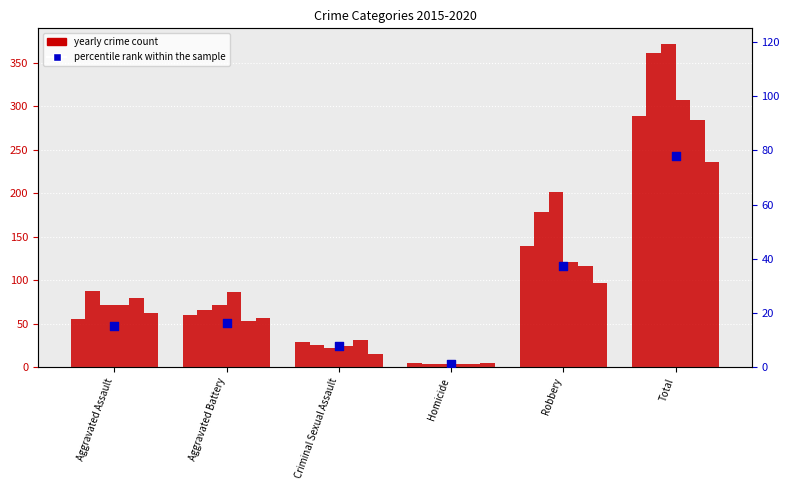

What is the ratio of the value at Criminal Sexual Assault to the value at Robbery?

0.2